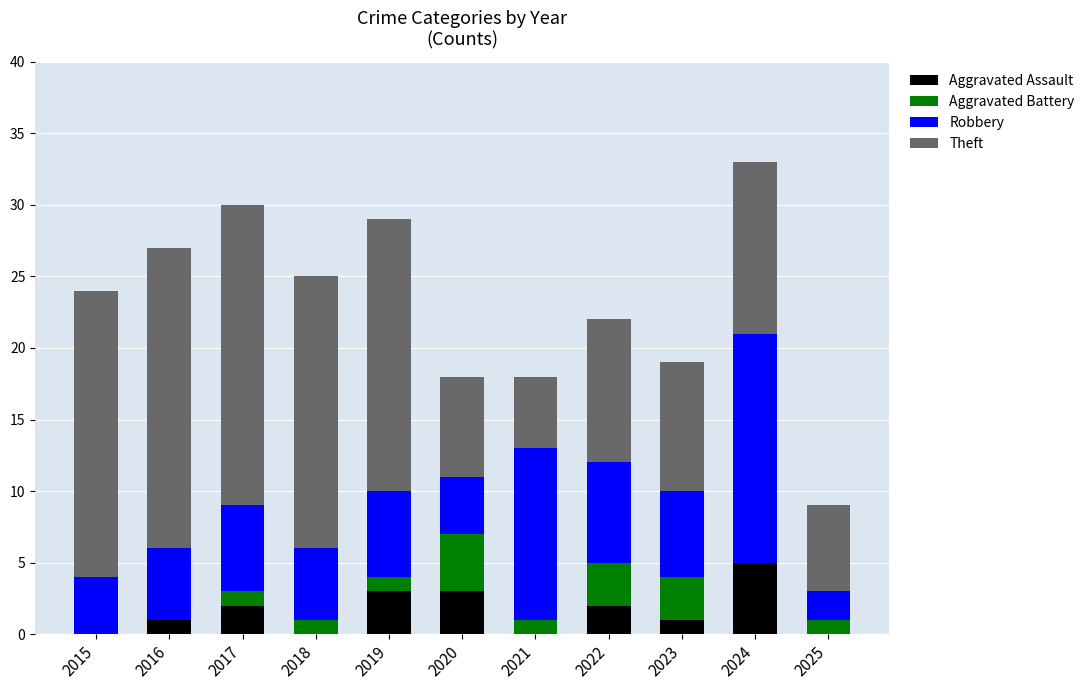

The value of Aggravated Assault at 2025 is 0. True or false?

True